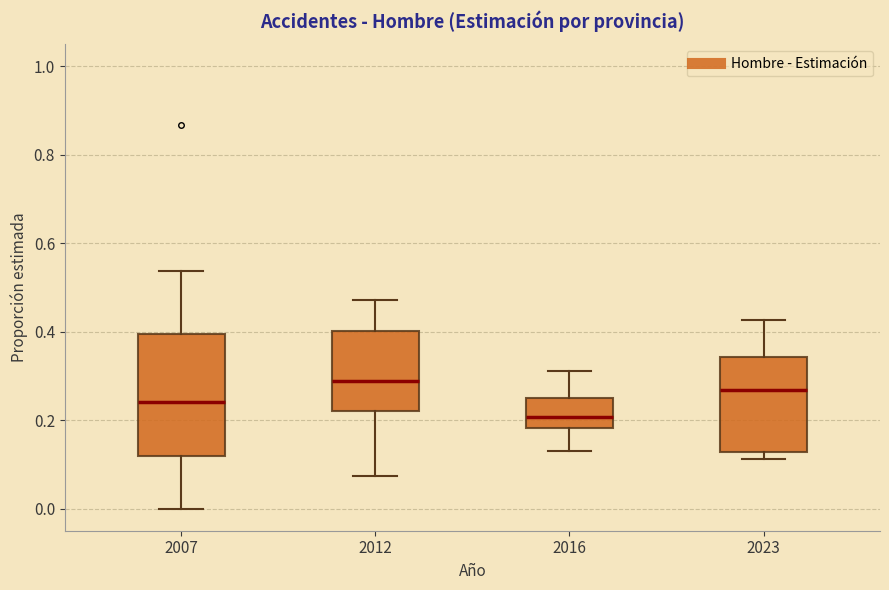

Where does the lower whisker of the box at x = 2016 end on the y-axis? The values are not printed on the chart, so give them approximately, as read against the axis.

0.14